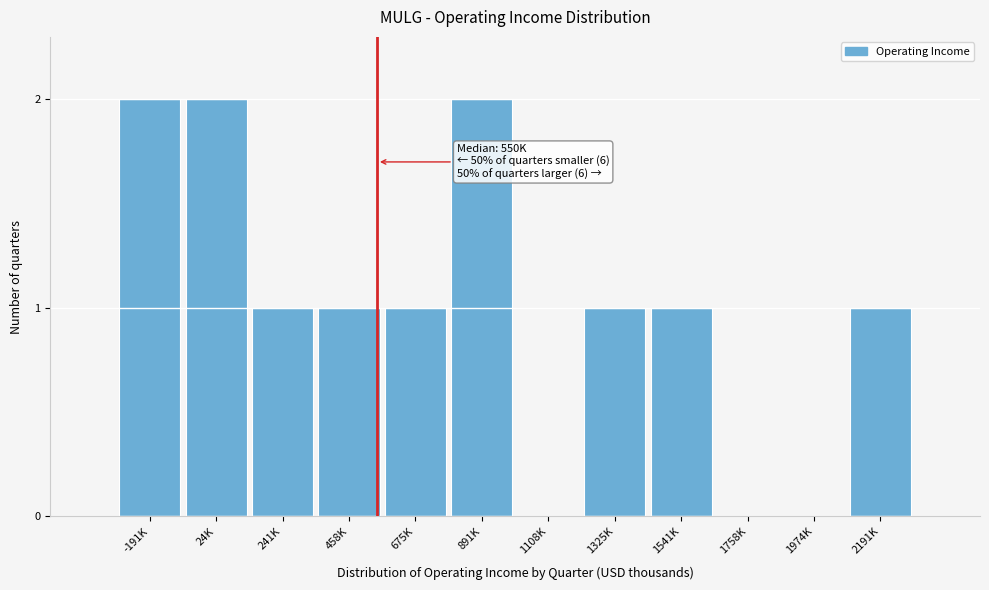

Reading left to right, extract all data points from this chart.

-191K=2	24K=2	241K=1	458K=1	675K=1	891K=2	1108K=0	1325K=1	1541K=1	1758K=0	1974K=0	2191K=1